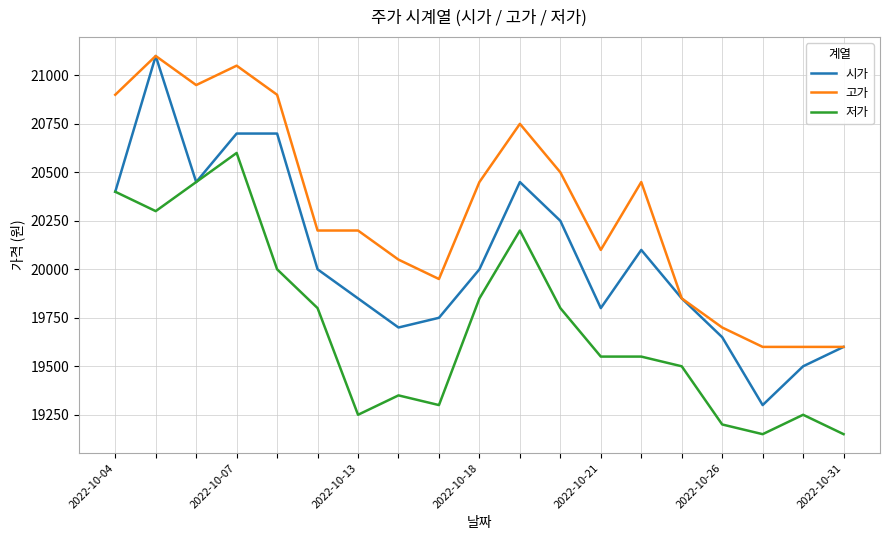

At how many categories does at least one series exceed 19185?

19